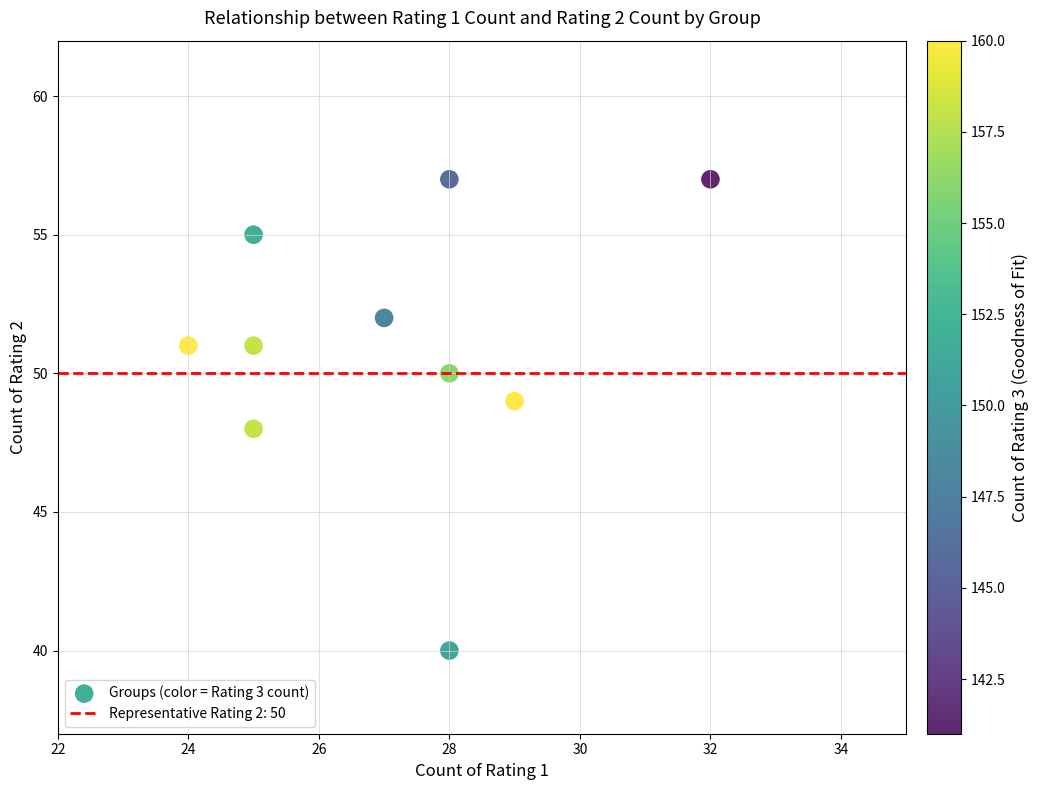

What is the range of Y values (max minus min)?

17